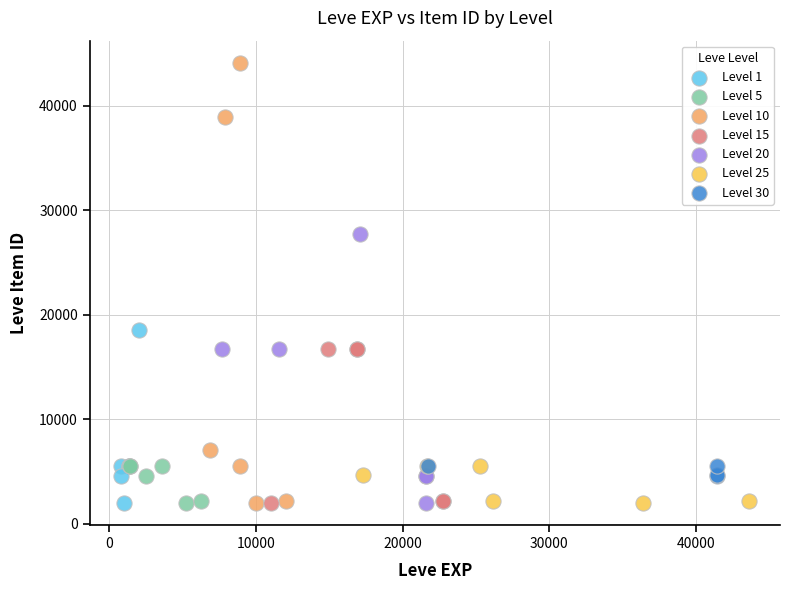

Which series contains the highest Y value?

Level 10